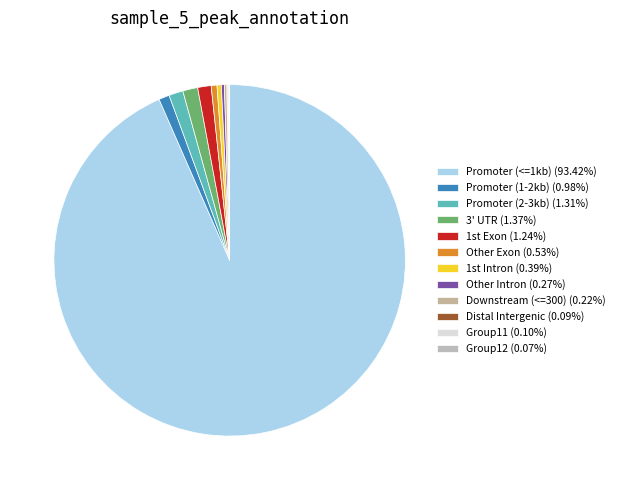

How many segments does this pie chart have?

12